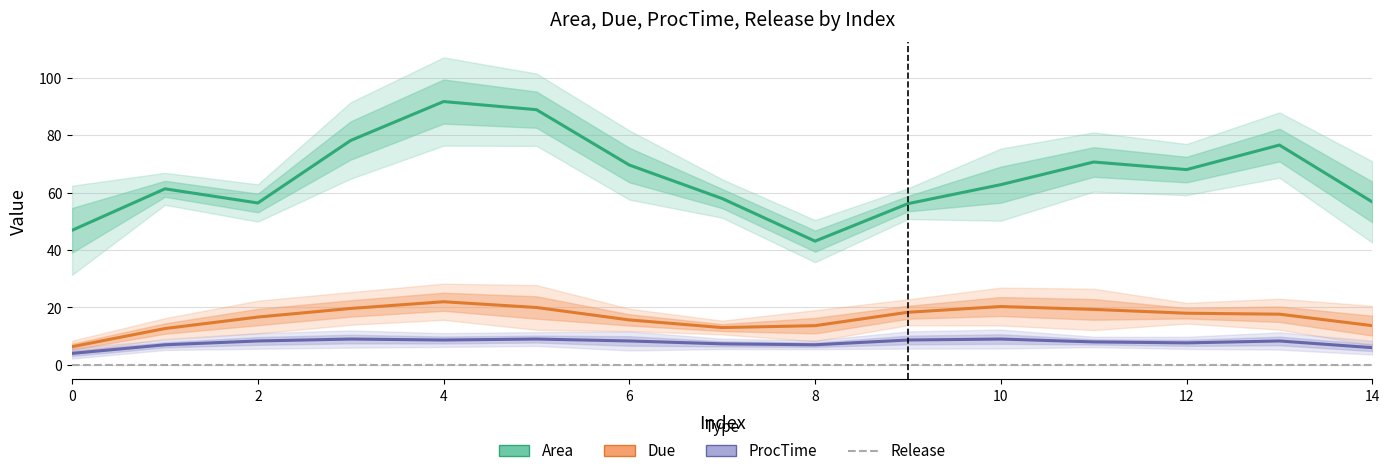

What is the label of the 7th point from the right?

8